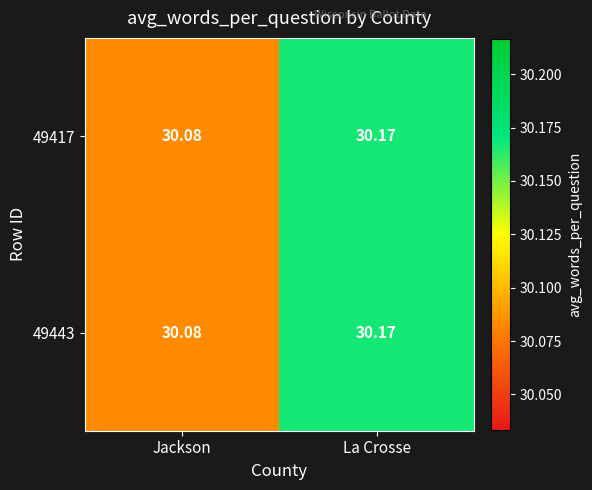

Where is 49417 nearest to the value 30?

Jackson